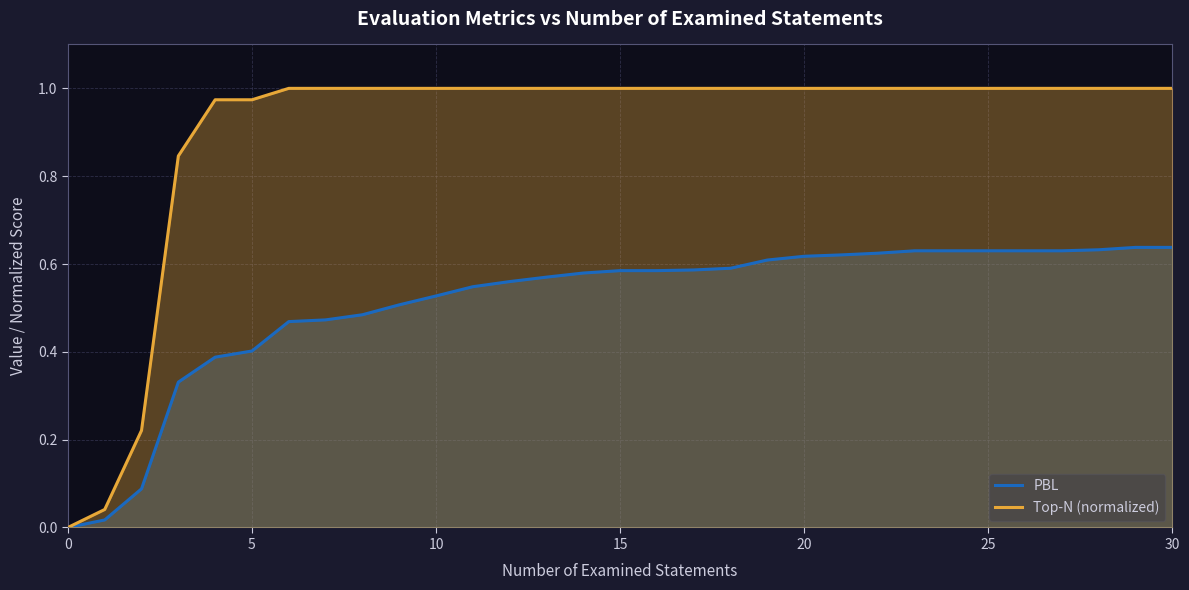

What is the average value of the PBL series?

0.5